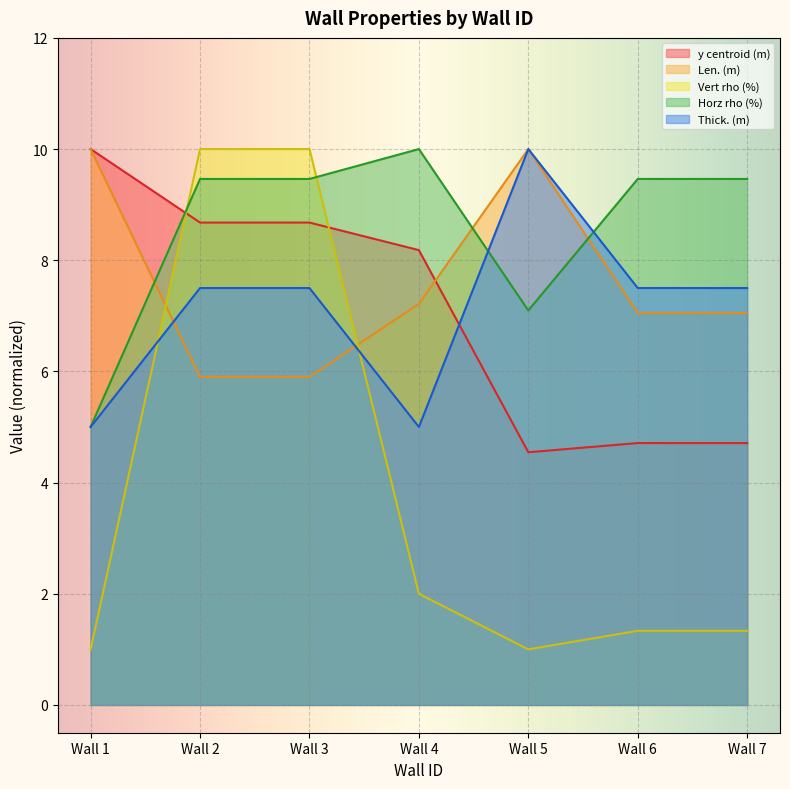

What is the average value of the y centroid (m) series?

7.1